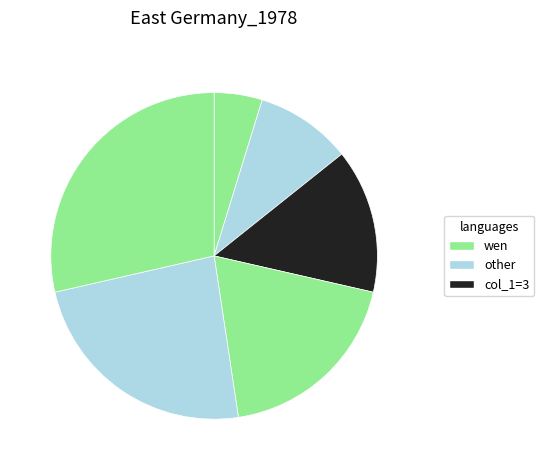

Count the number of slices in the pie.

6